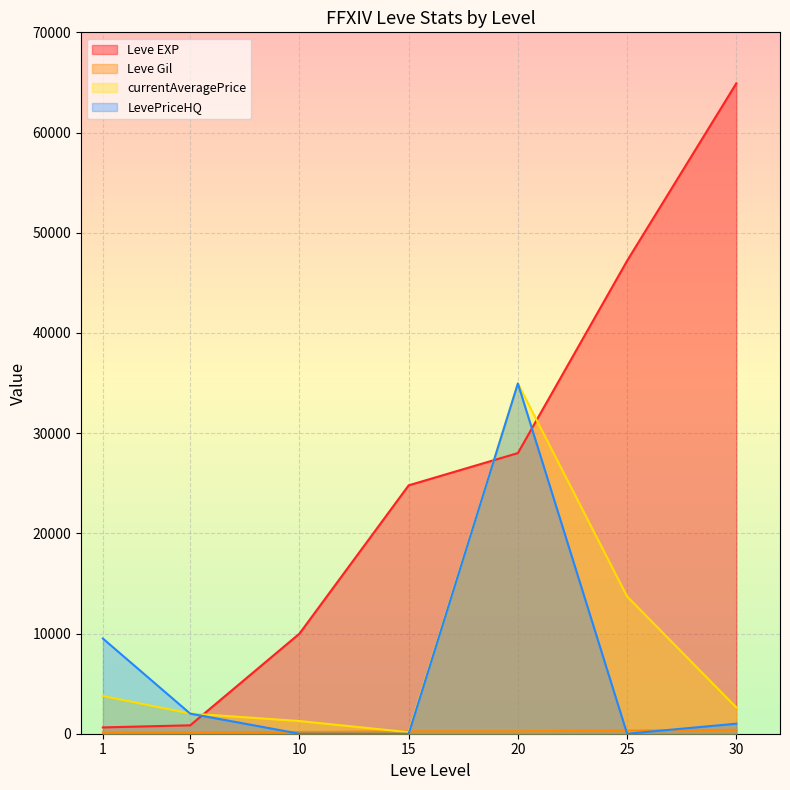

Is it true that Leve EXP equals 64910 at 30?

True